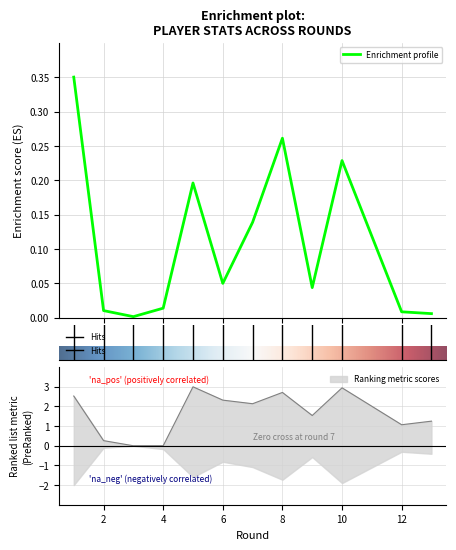

Is it true that creativity equals 0.0 at 2?

True